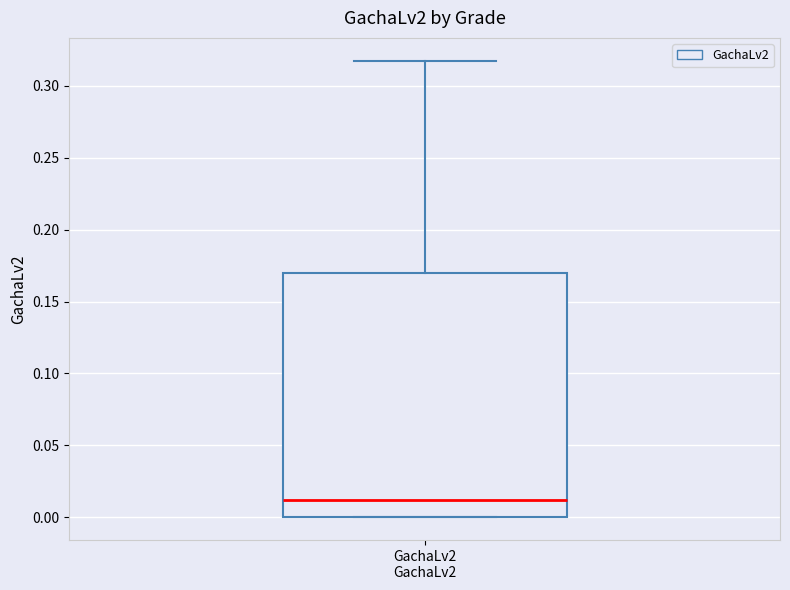

Read this box plot against the y-axis: the position of the median line, the range covered by the box, and the ends of both whiskers. The values are not printed on the chart, so give them approximately, as read against the axis.

median 0.010, box 0.000 to 0.170, whiskers 0.000 to 0.315